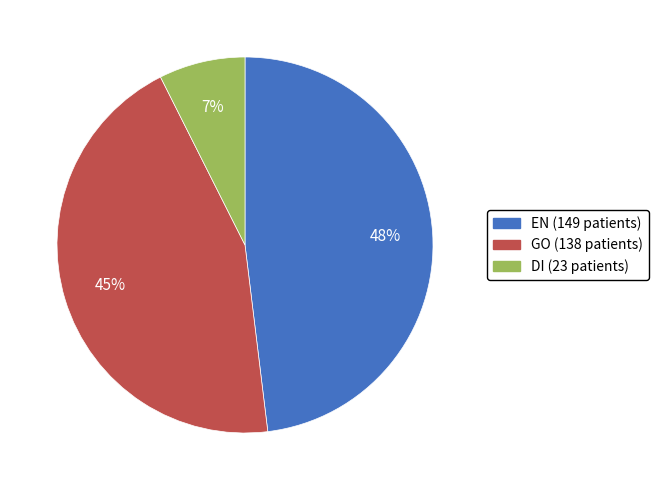

What percentage is the DI slice, to the nearest percent?

7%